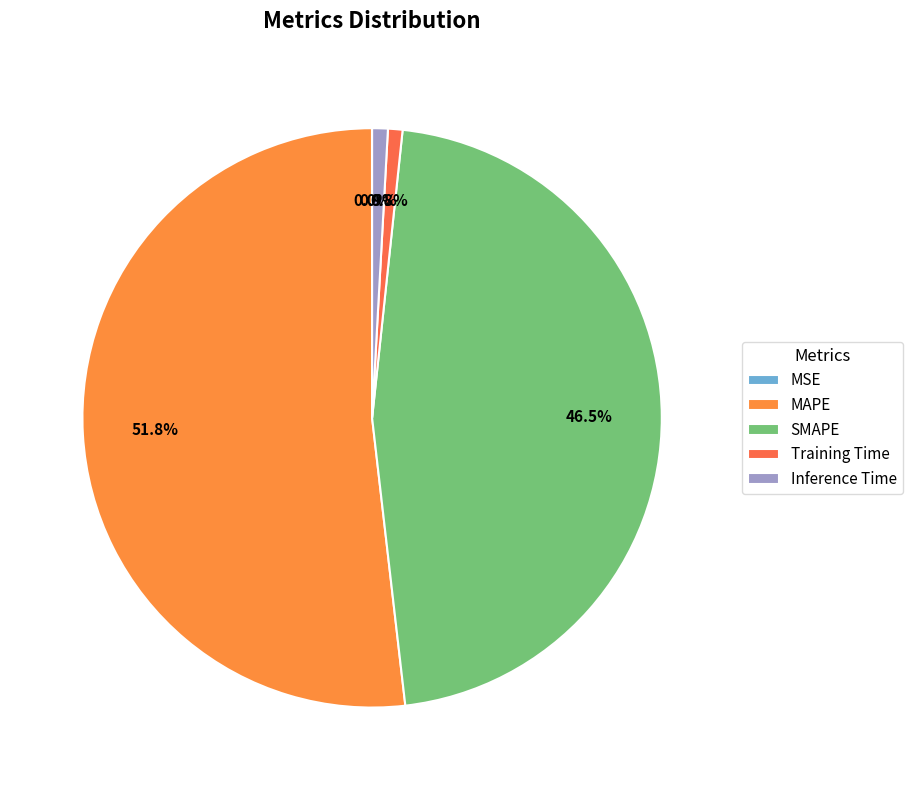

To the nearest percent, what portion does MAPE represent?

52%